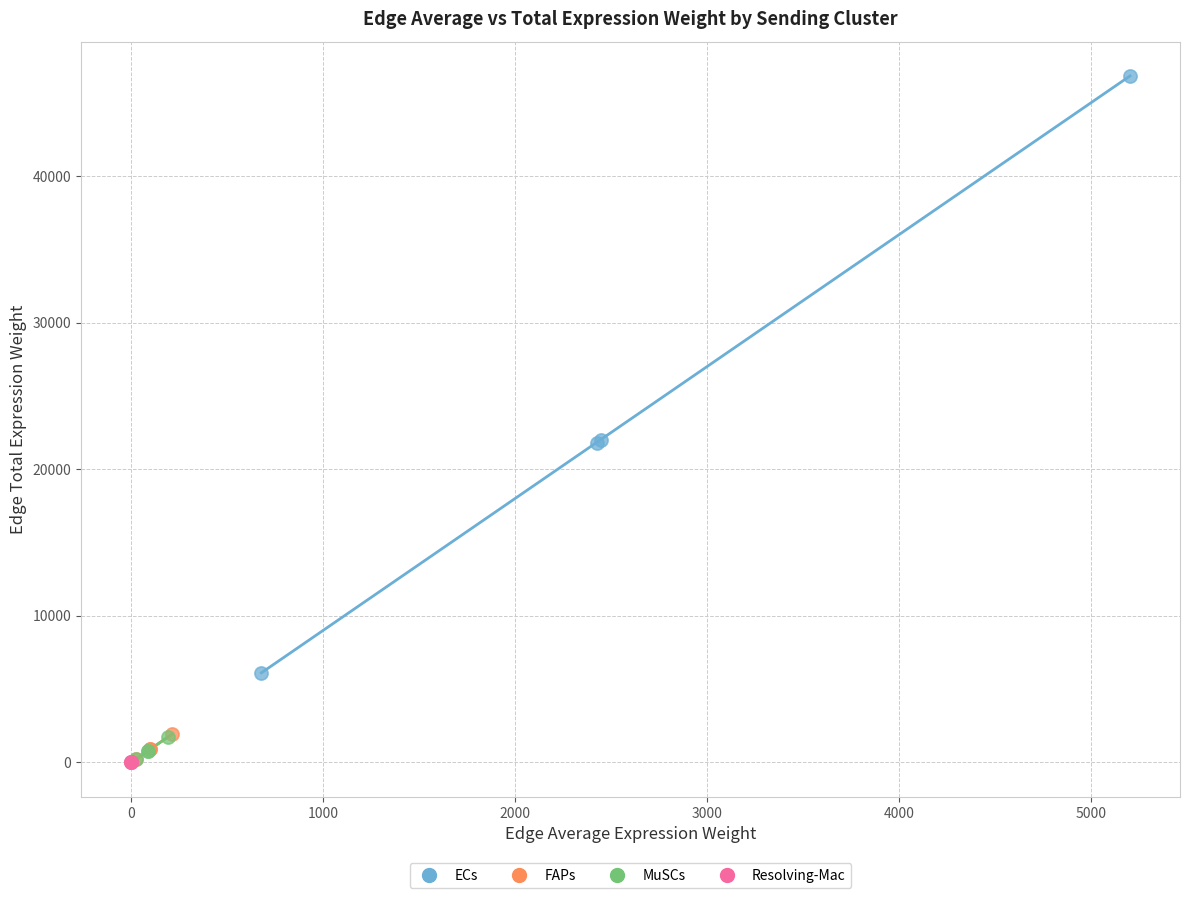

Which series contains the highest Y value?

ECs